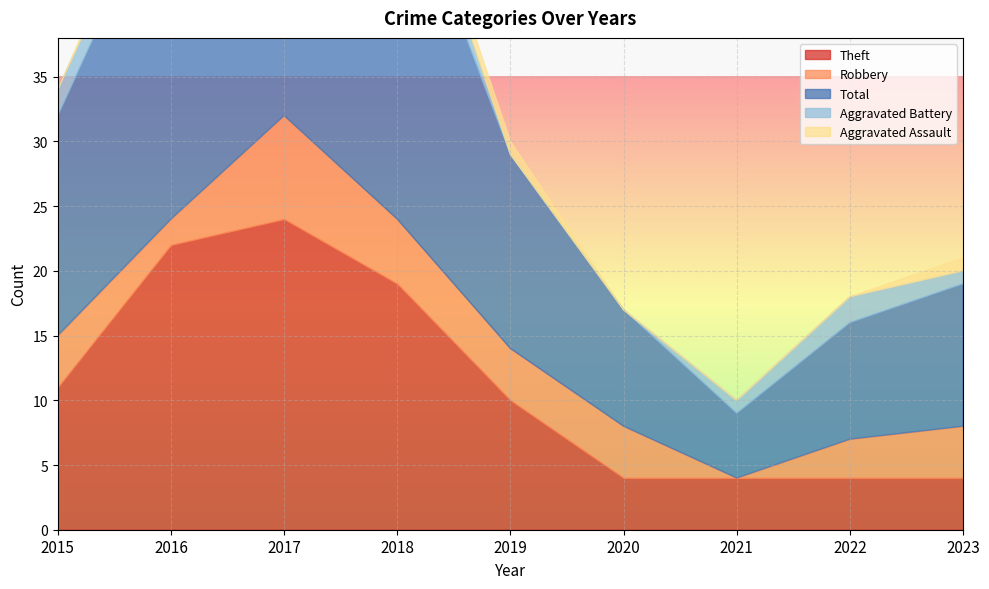

What is the sum of all Robbery values?

34